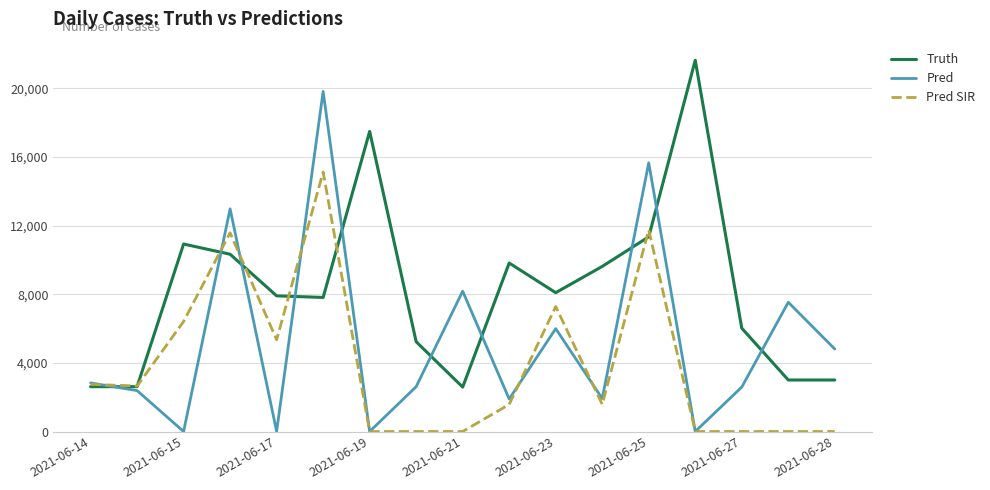

At how many categories does at least one series exceed 1262?

17